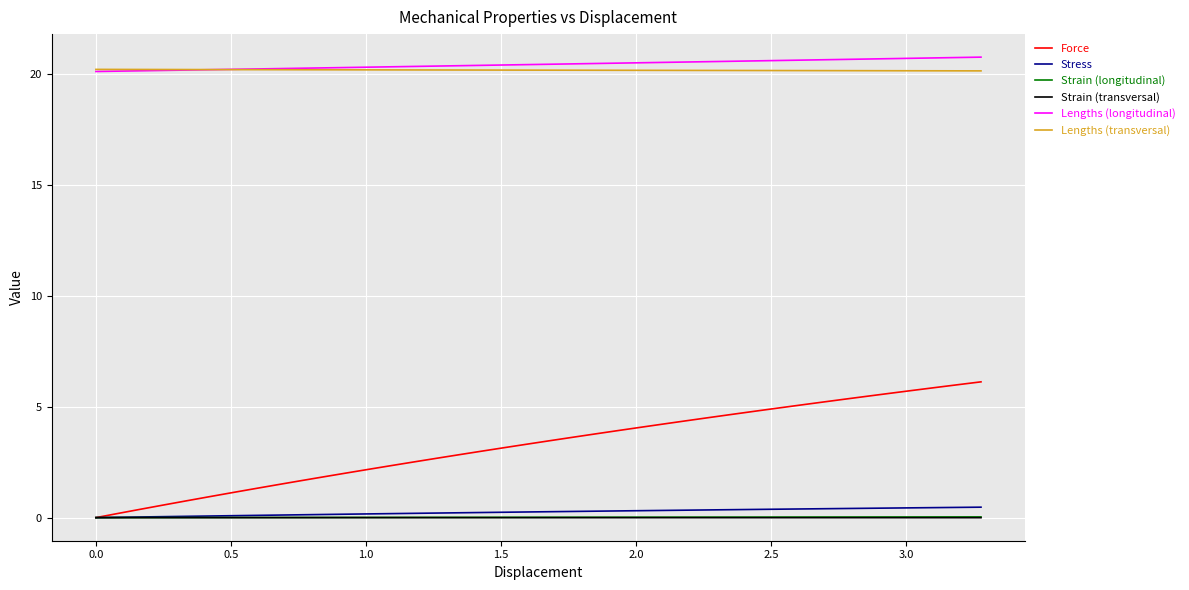

True or false: Strain (transversal) and Lengths (transversal) cross at least once.

False